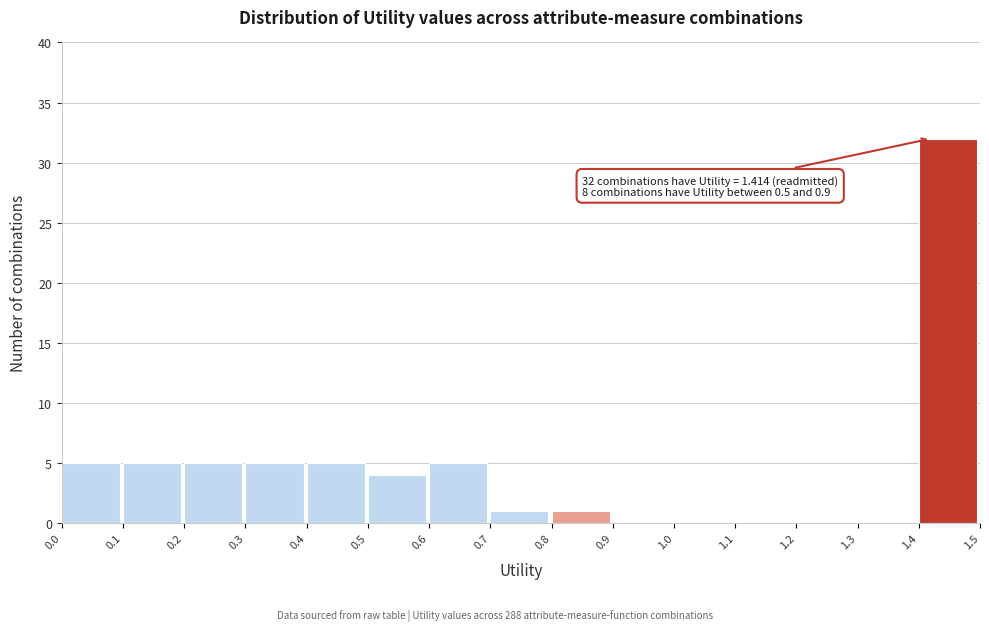

Which range on the x-axis has the tallest bar?

1.4 to 1.5